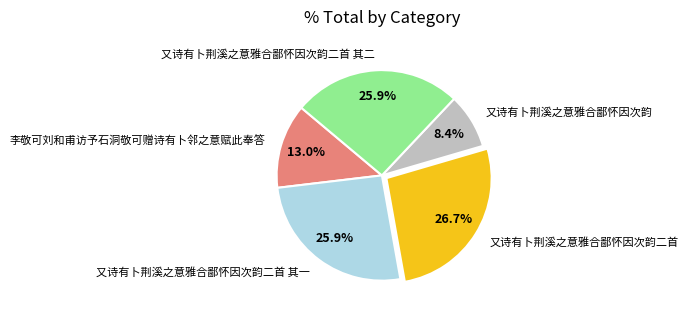

What percentage is the 又诗有卜荆溪之意雅合鄙怀因次韵 slice, to the nearest percent?

8%